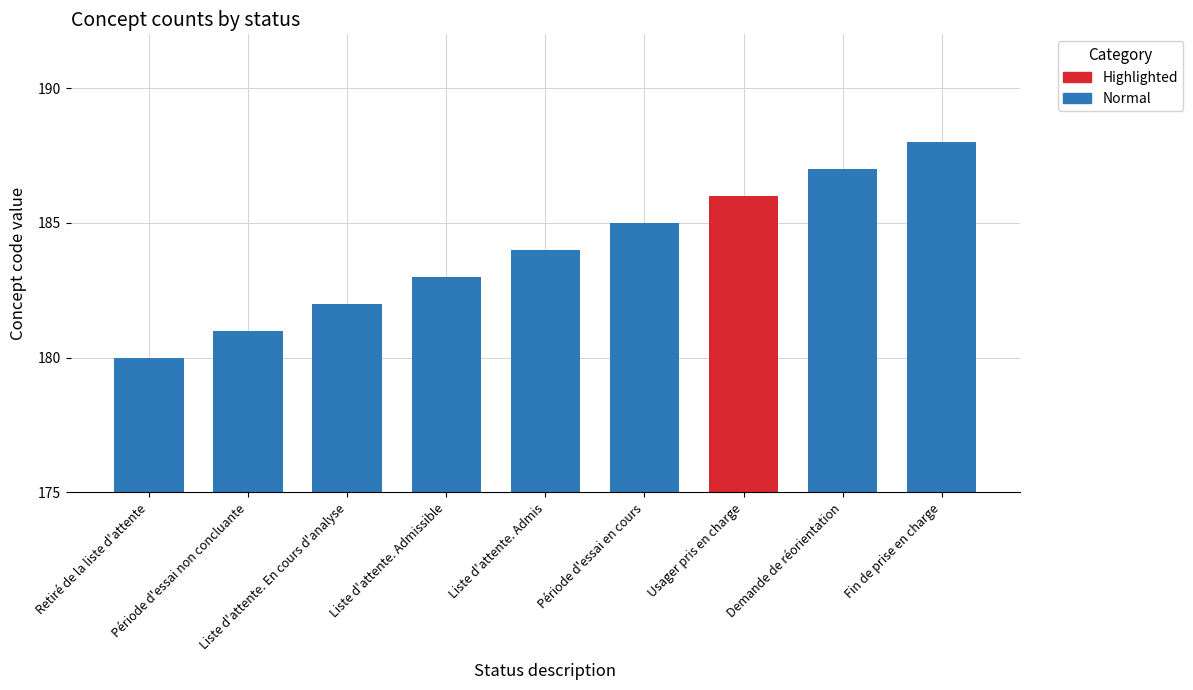

True or false: the data shows 254 at Liste d'attente. Admis.

False